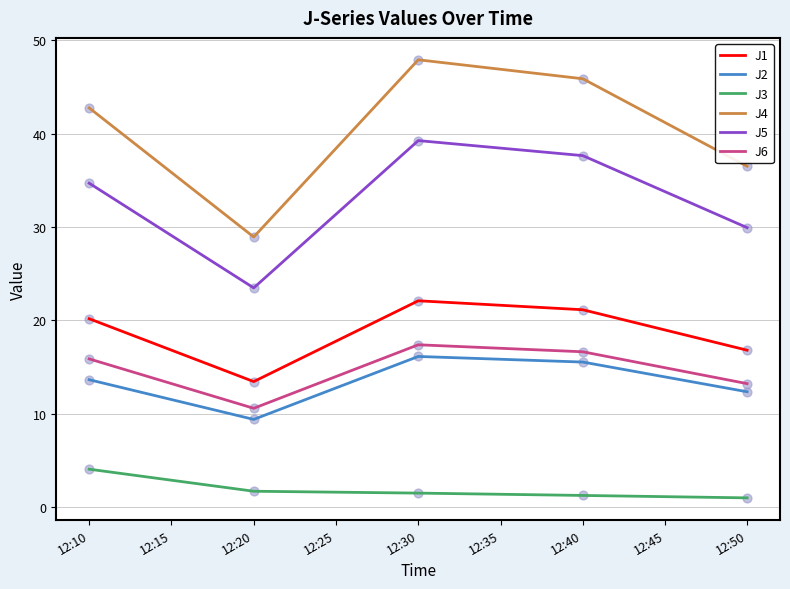

True or false: J2 and J1 cross at least once.

False